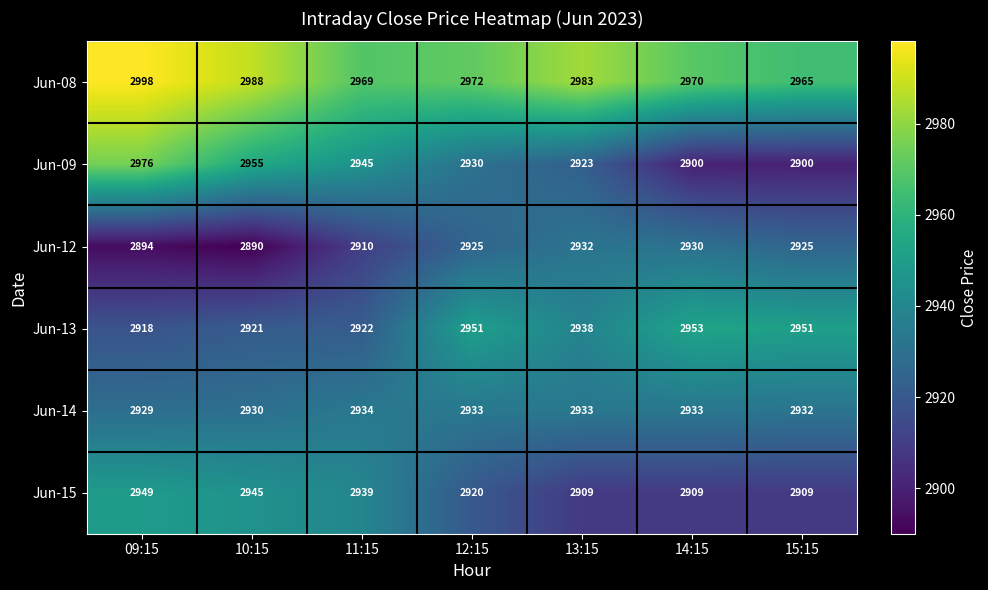

Is it true that Jun-14 equals 2933 at 12:15?

True